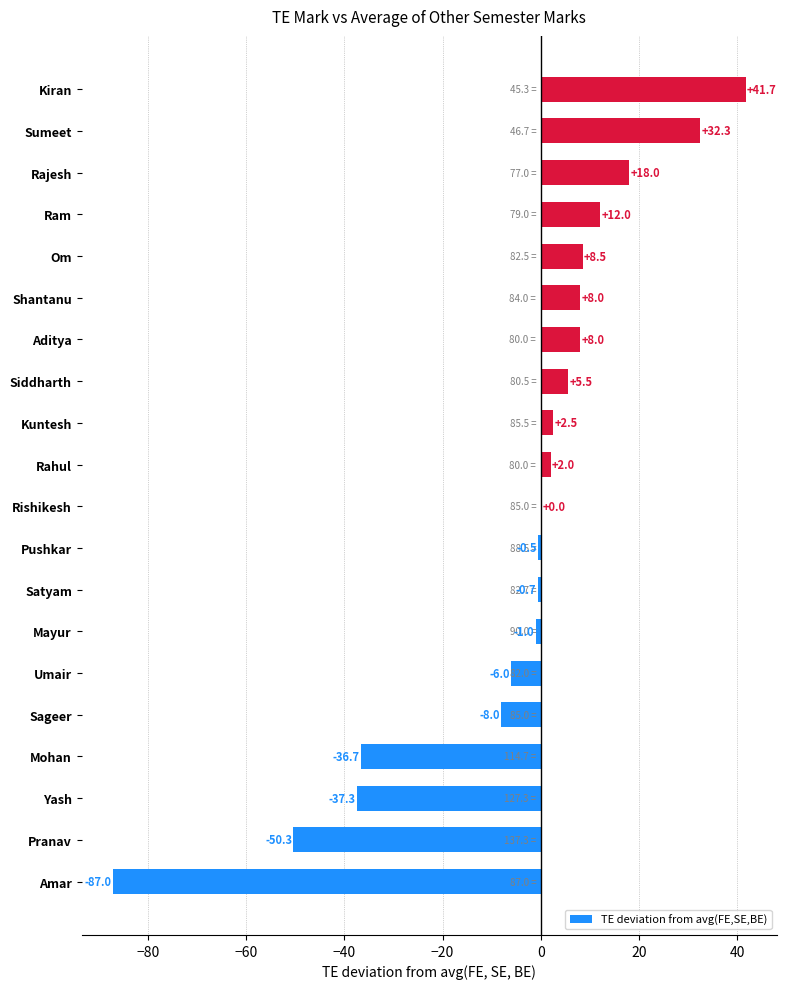

Reading bottom to top, what are all the values shown in this chart?

Amar=-87.0	Pranav=-50.3	Yash=-37.3	Mohan=-36.7	Sageer=-8.0	Umair=-6.0	Mayur=-1.0	Satyam=-0.7	Pushkar=-0.5	Rishikesh=0.0	Rahul=2.0	Kuntesh=2.5	Siddharth=5.5	Aditya=8.0	Shantanu=8.0	Om=8.5	Ram=12.0	Rajesh=18.0	Sumeet=32.3	Kiran=41.7